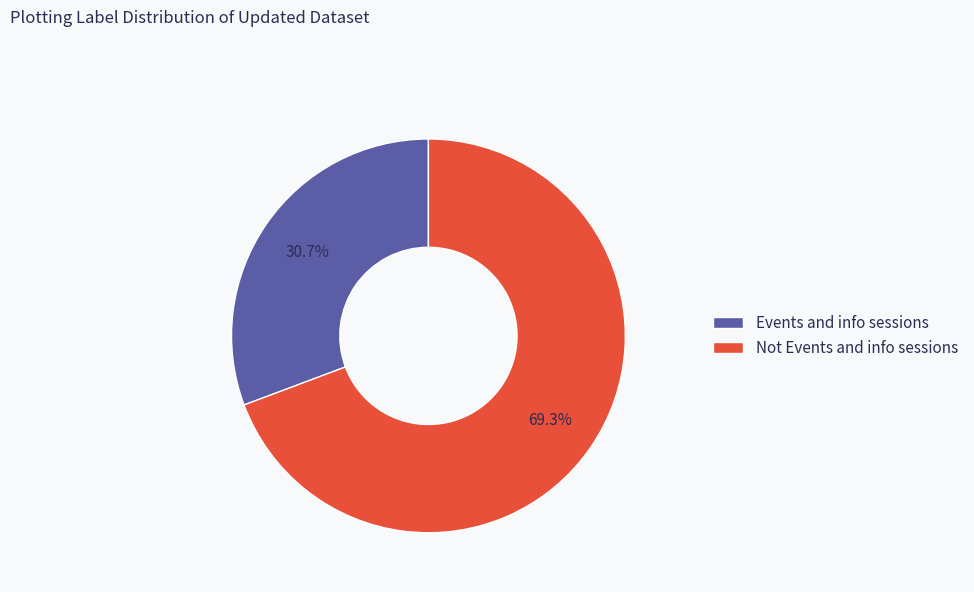

Rank the categories by value from highest to lowest.

Not Events and info sessions, Events and info sessions